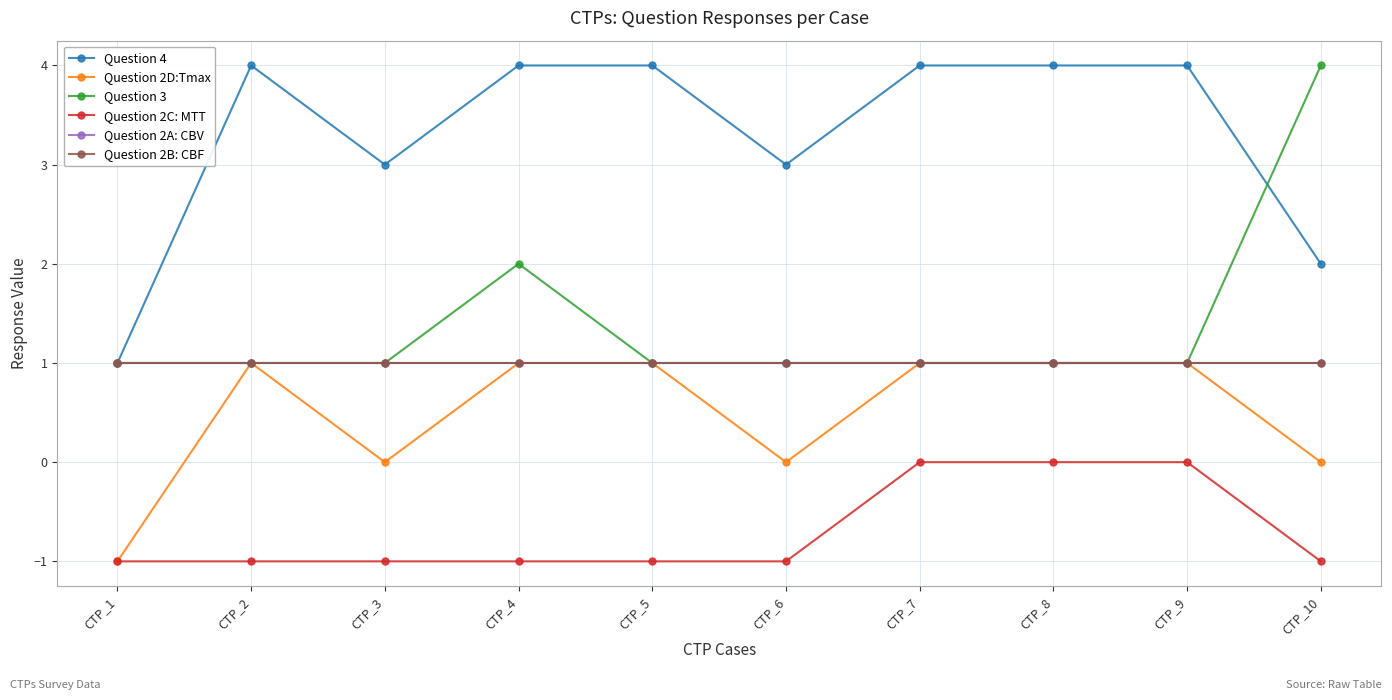

True or false: Question 2C: MTT and Question 2B: CBF intersect in this chart.

False